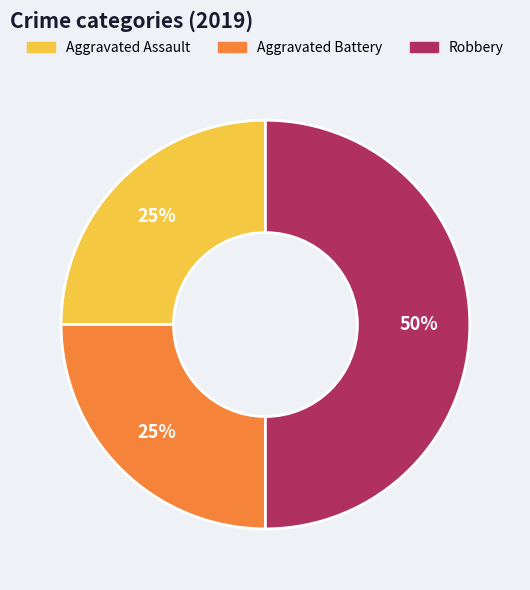

Approximately how many times larger is the value at Robbery compared to Aggravated Assault?

2.0